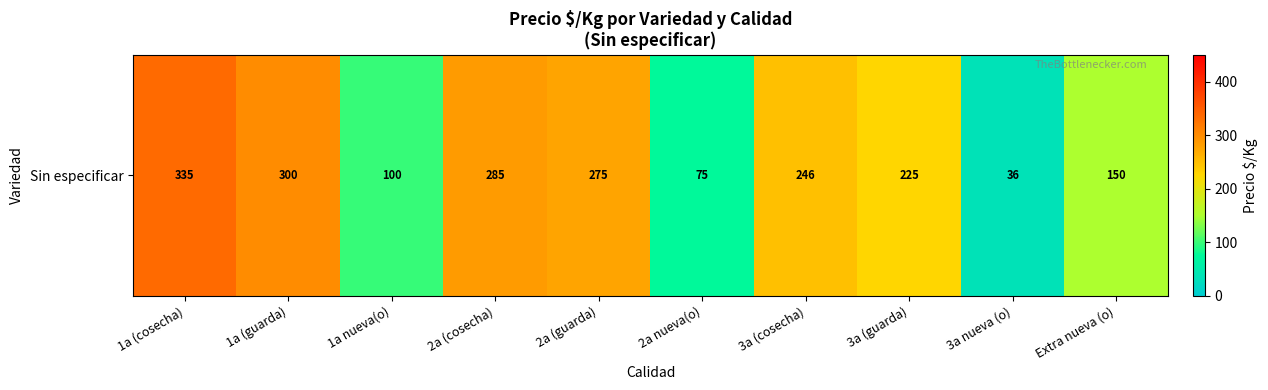

Reading left to right, what are all the values shown in this chart?

1a (cosecha)=335.3	1a (guarda)=300.0	1a nueva(o)=100.0	2a (cosecha)=284.6	2a (guarda)=275.0	2a nueva(o)=75.0	3a (cosecha)=246.1	3a (guarda)=225.0	3a nueva (o)=36.0	Extra nueva (o)=150.0